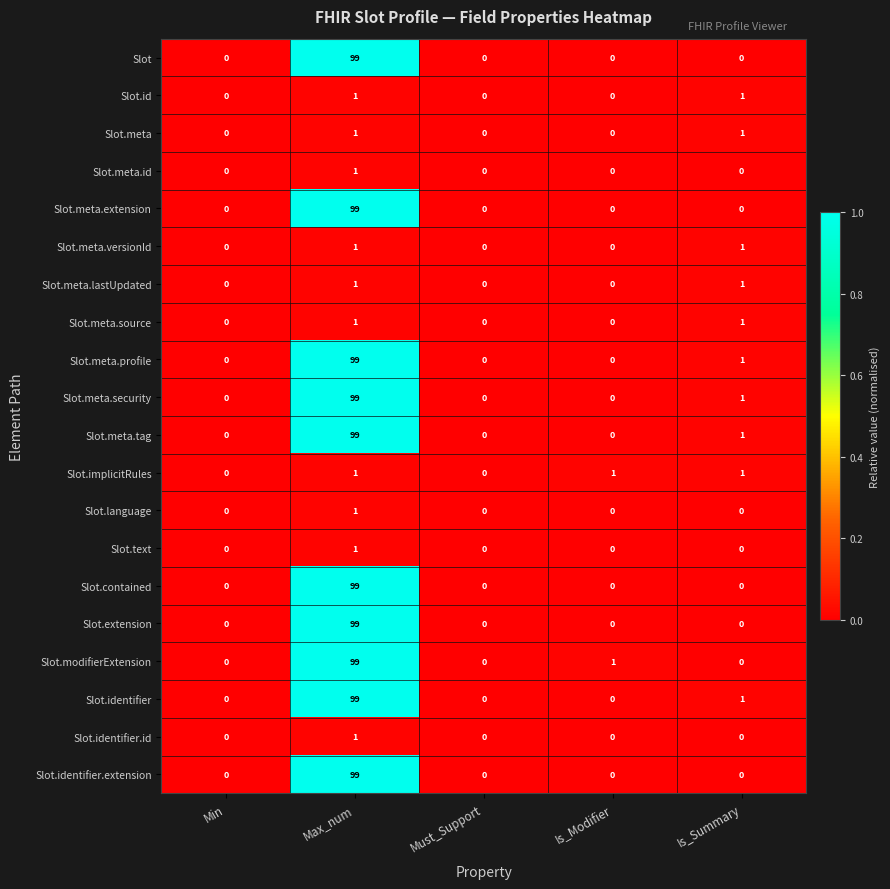

How many distinct data groups are displayed?

20